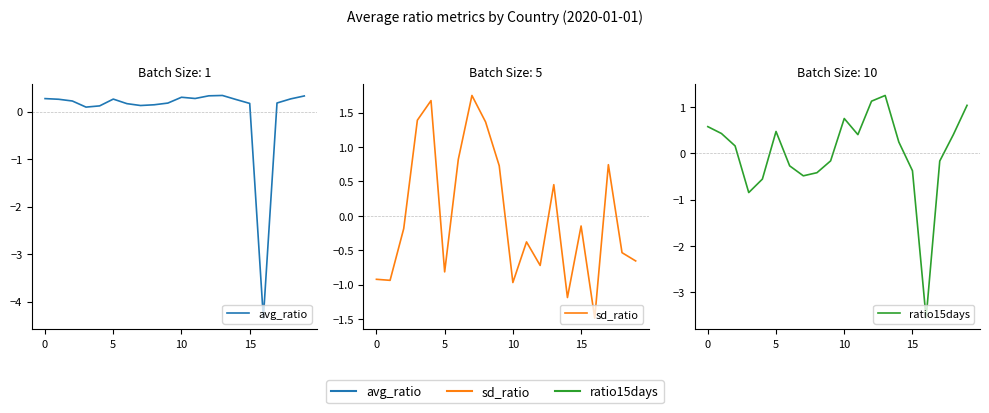

In ratio15days, how many points are higher than both neighbors (excluding endpoints)?

3